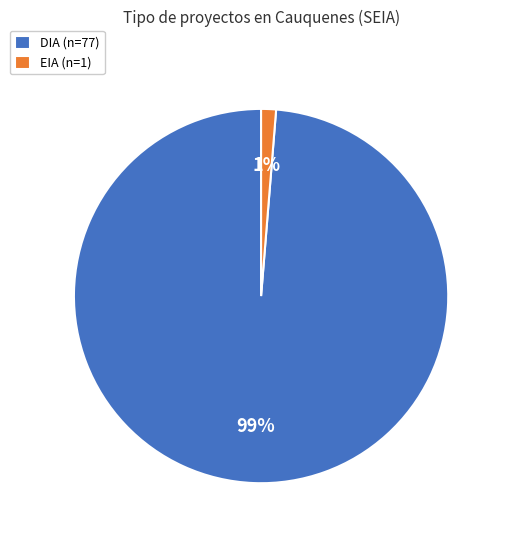

Do EIA (n=1) and DIA (n=77) together represent more than half of the pie?

Yes